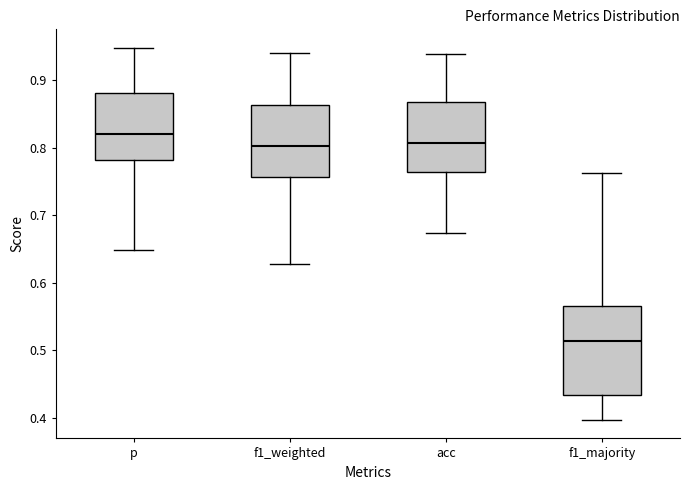

Which box has the lowest median line?

f1_majority